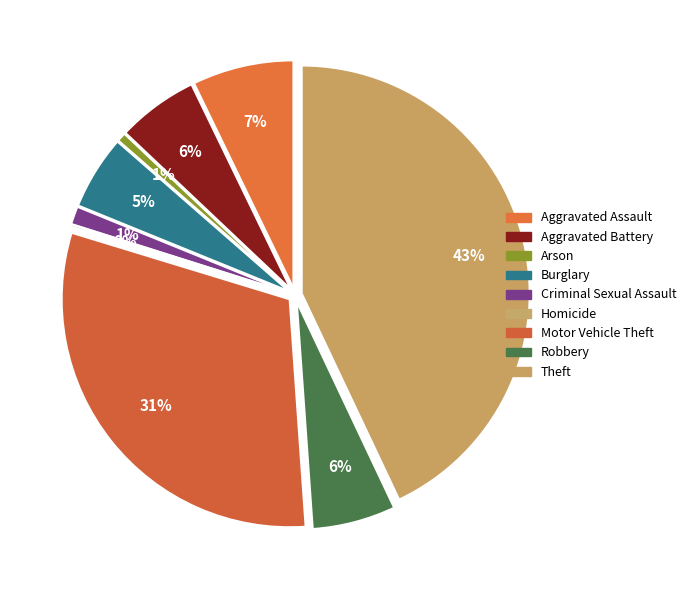

Is Aggravated Assault the majority of the pie?

No